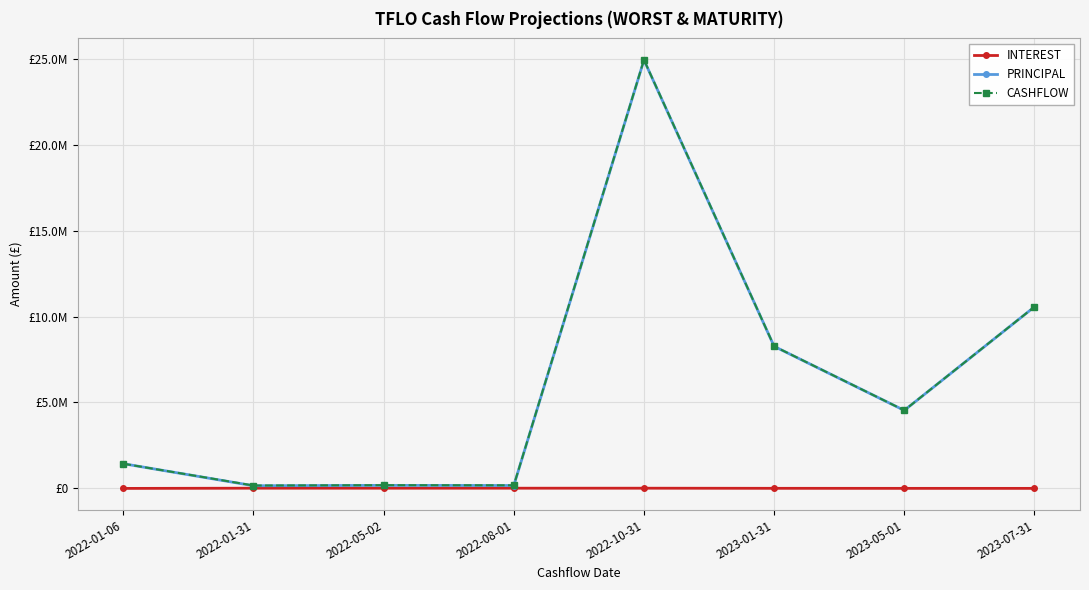

Reading left to right, transcribe all the data shown in this chart.

INTEREST: 0.0	12771.9	12000.4	12329.5	12282.9	5390.2	3125.7	2219.5
PRINCIPAL: 1437257.8	155294.1	176676.5	168455.9	24927602.9	8266661.8	4539250.0	10565720.6
CASHFLOW: 1437257.8	168066.0	188676.8	180785.3	24939885.8	8272051.9	4542375.7	10567940.1